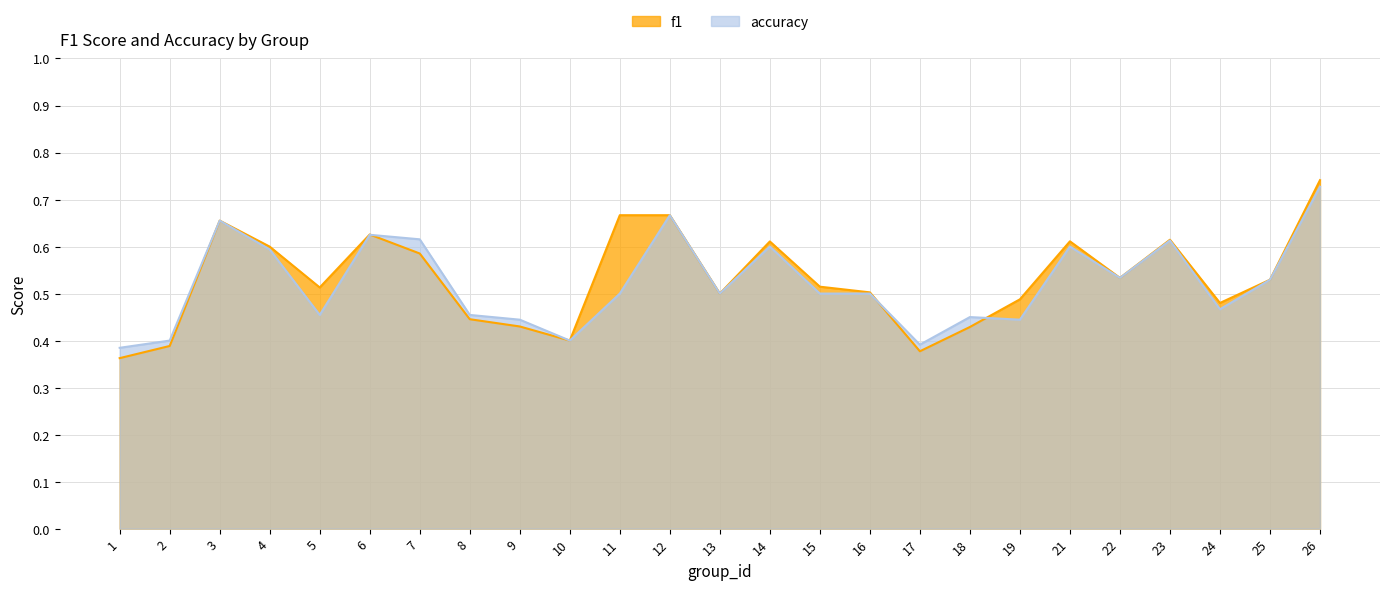

Which series has the largest total across all categories?

f1